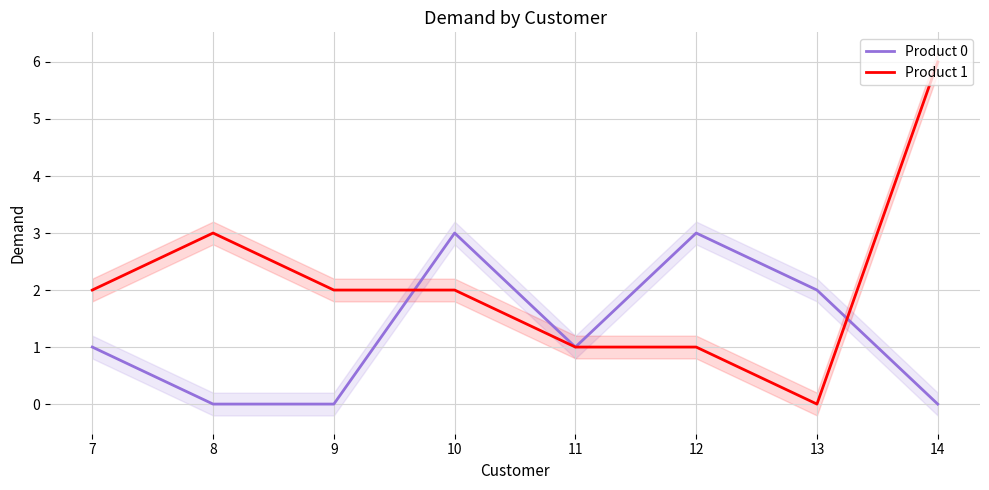

What is the difference between the second highest and minimum values in the Product 1 series?

3